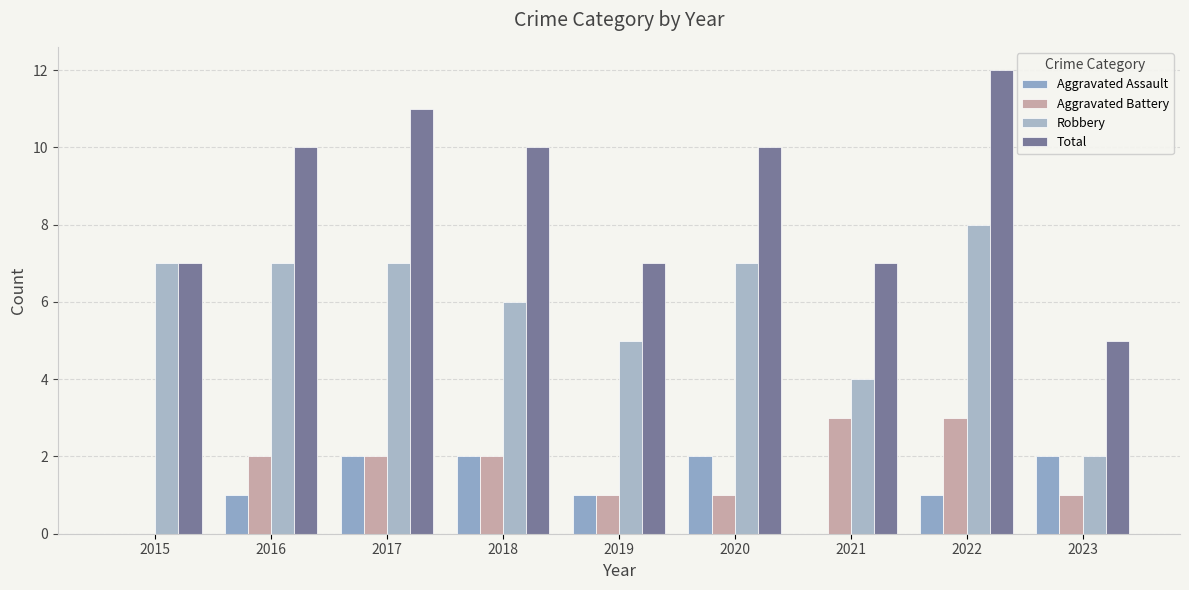

Reading right to left, what are all the values shown in this chart?

Aggravated Assault: 2023=2	2022=1	2021=0	2020=2	2019=1	2018=2	2017=2	2016=1	2015=0
Aggravated Battery: 2023=1	2022=3	2021=3	2020=1	2019=1	2018=2	2017=2	2016=2	2015=0
Robbery: 2023=2	2022=8	2021=4	2020=7	2019=5	2018=6	2017=7	2016=7	2015=7
Total: 2023=5	2022=12	2021=7	2020=10	2019=7	2018=10	2017=11	2016=10	2015=7